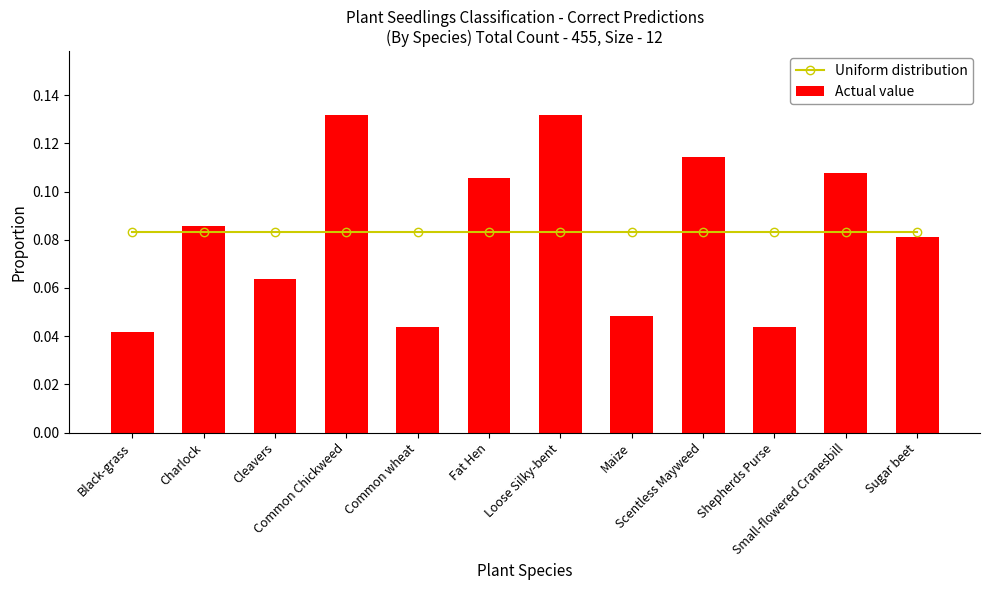

Reading right to left, list all the values displayed in this chart.

Uniform distribution: 0.1	0.1	0.1	0.1	0.1	0.1	0.1	0.1	0.1	0.1	0.1	0.1
Actual value: 0.1	0.1	0.0	0.1	0.0	0.1	0.1	0.0	0.1	0.1	0.1	0.0